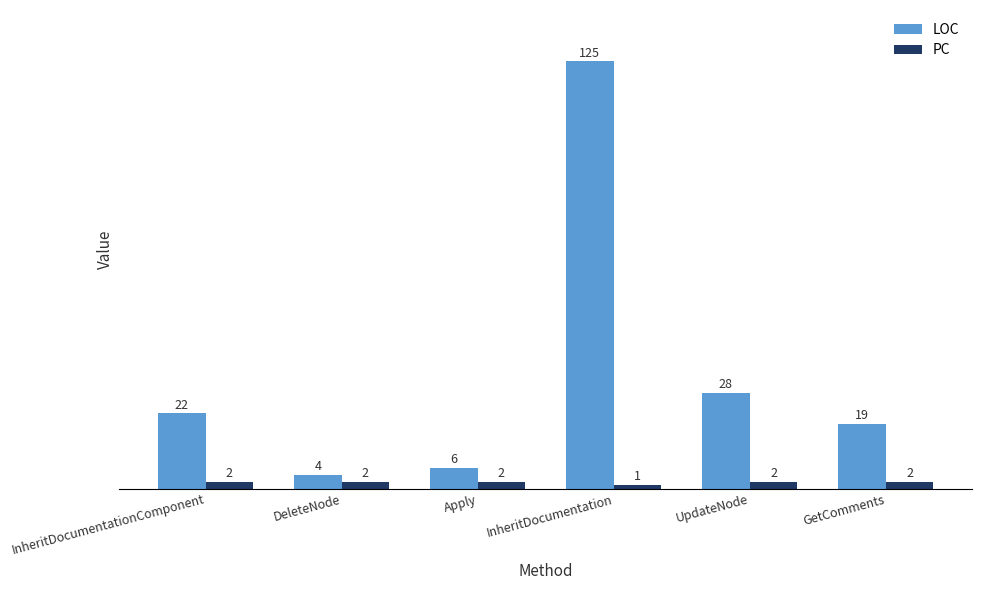

How many distinct data groups are displayed?

2